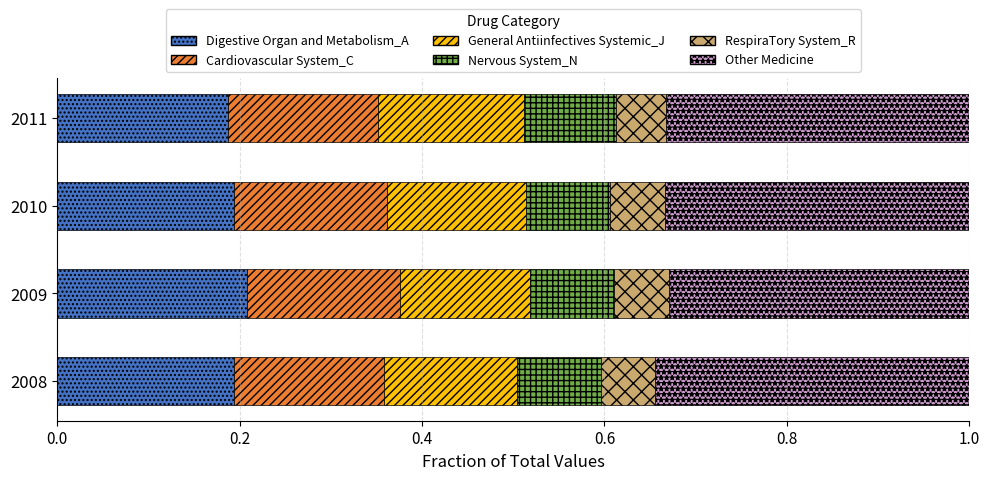

What are all the series names shown in the legend?

Digestive Organ and Metabolism_A, Cardiovascular System_C, General Antiinfectives Systemic_J, Nervous System_N, RespiraTory System_R, Other Medicine